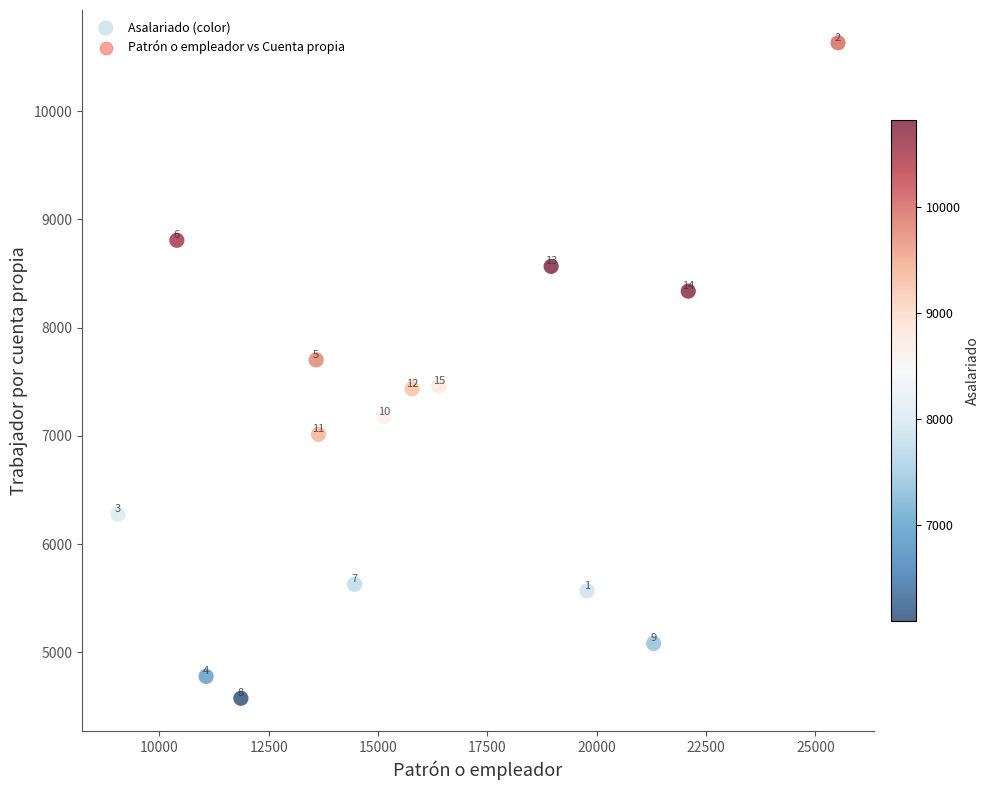

What Y value in the scatter plot is closest to 7603?

7702